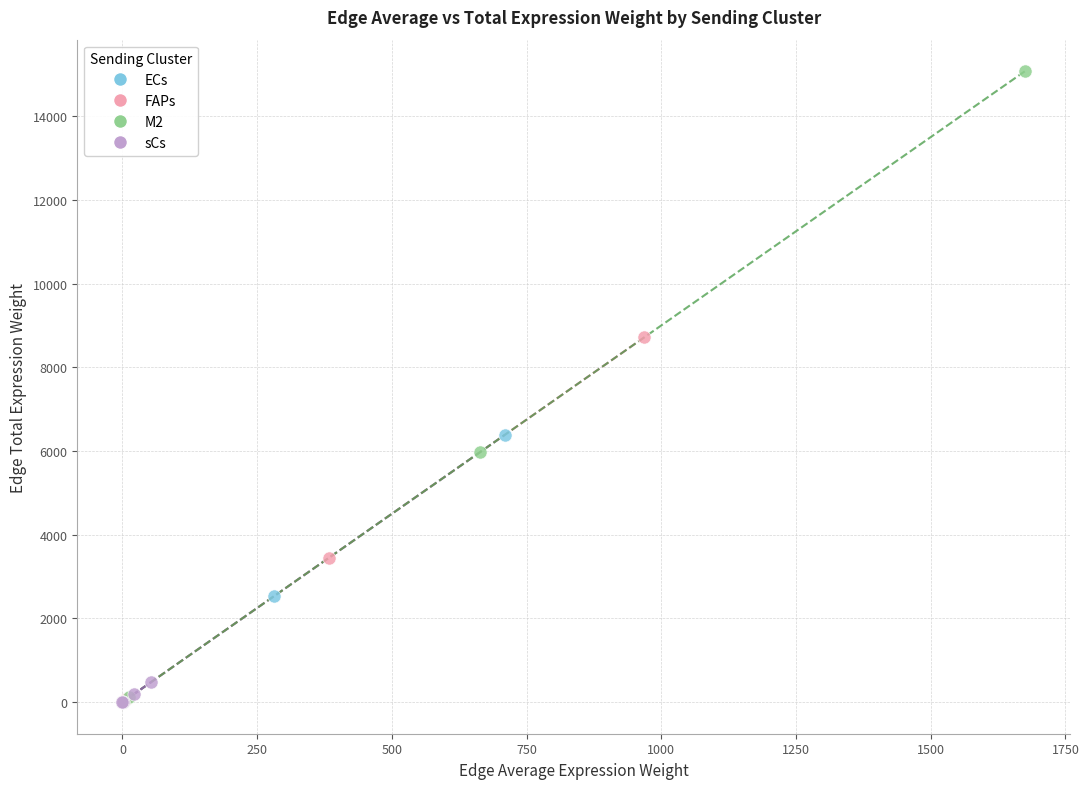

What are all the series names shown in the legend?

ECs, FAPs, M2, sCs